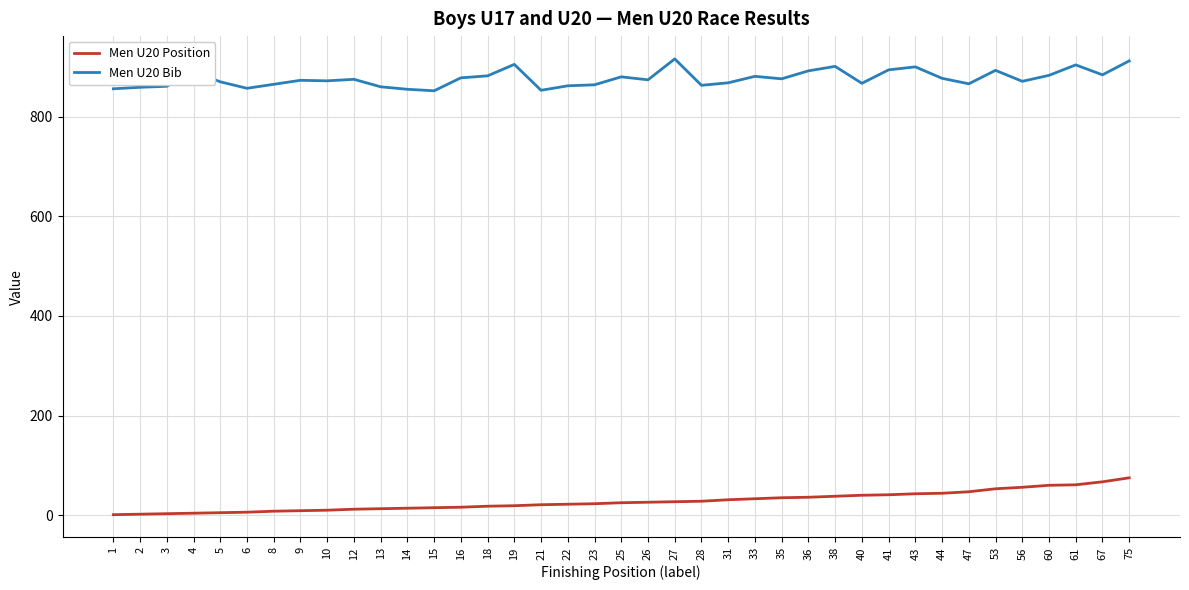

Which series has the largest total across all categories?

Men U20 Bib